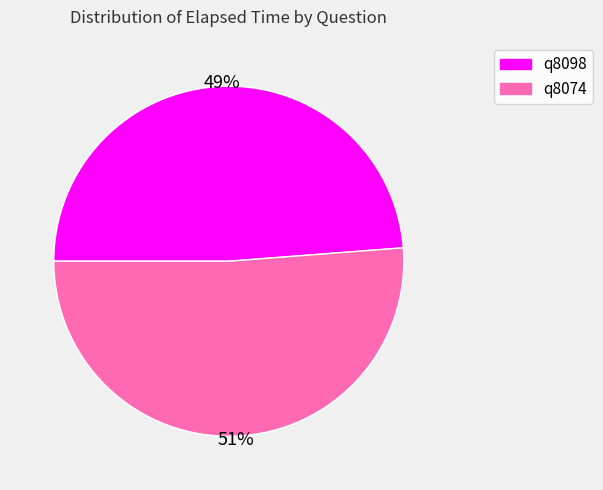

Is q8074 the majority of the pie?

Yes